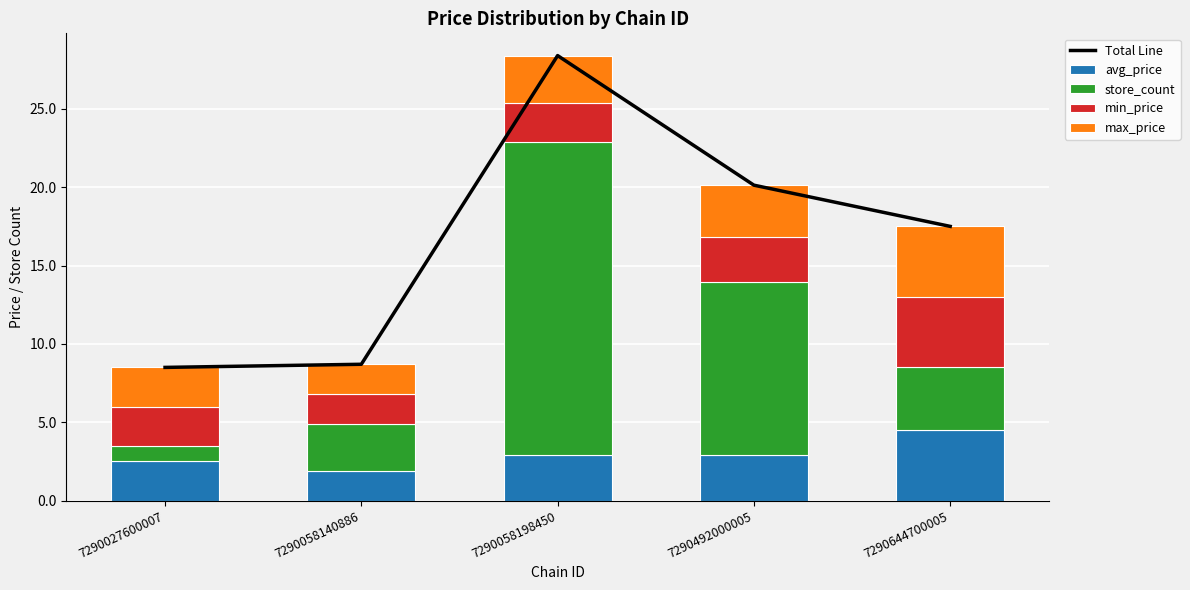

Is it true that store_count equals 30.5 at 7290058198450?

False